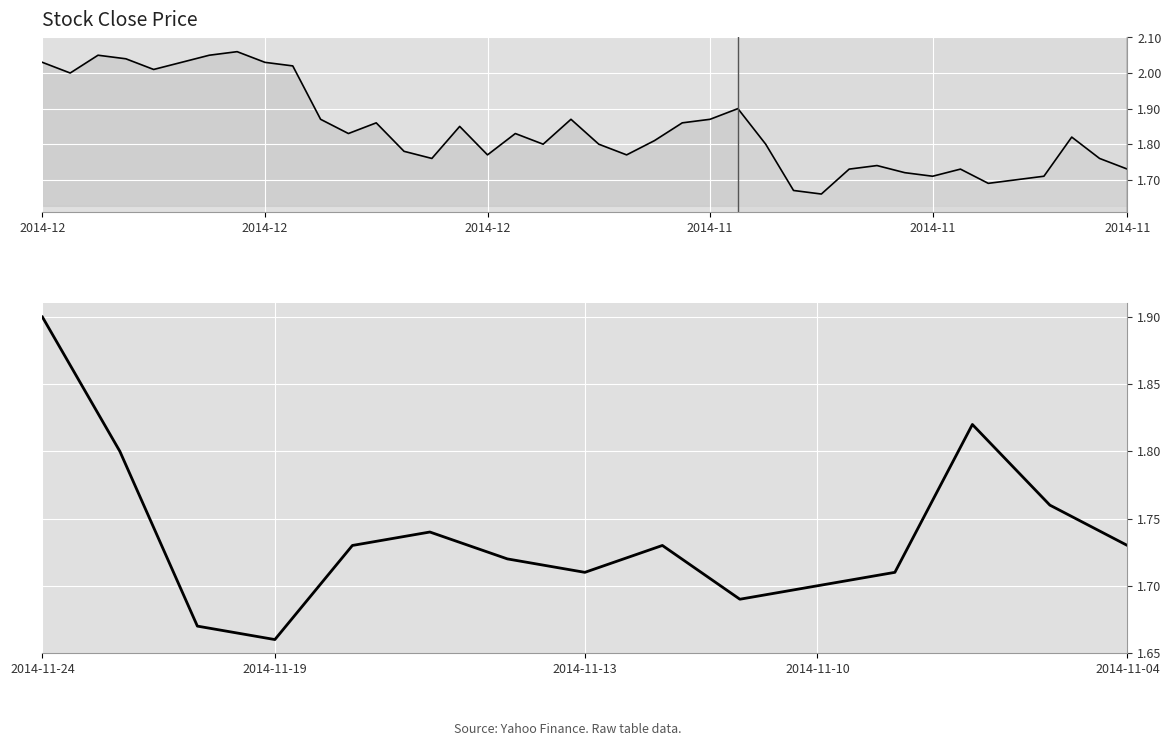

Count the values in the range 1 to 2.

15